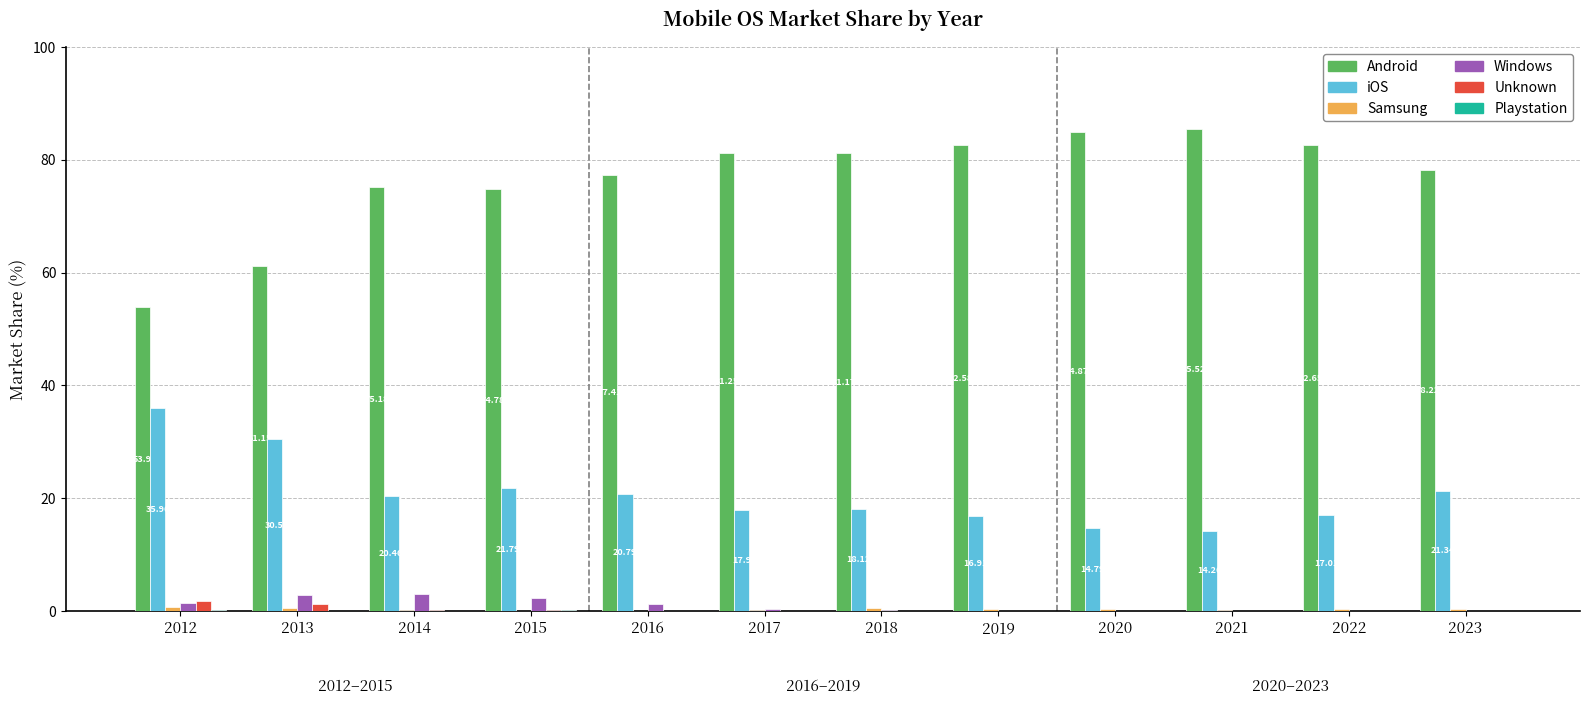

What is the average value of the Android series?

76.6